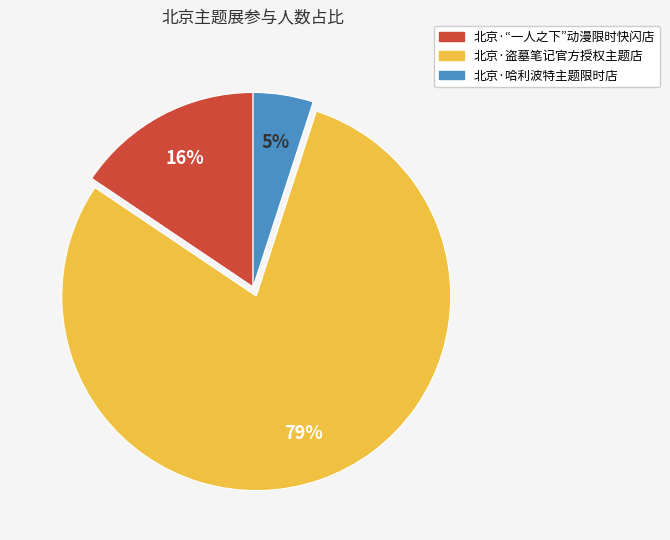

To the nearest percent, what is the difference between the 北京·哈利波特主题限时店 and 北京·“一人之下”动漫限时快闪店 slice percentages?

11%